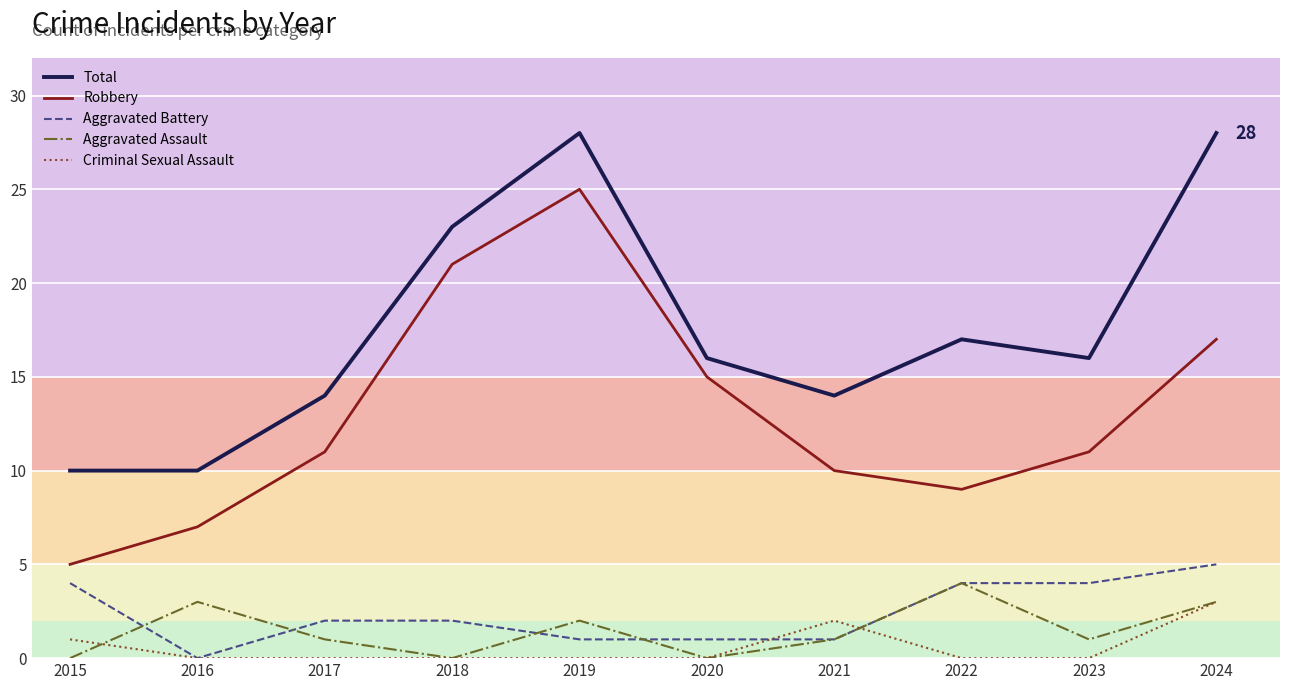

Is this an area chart (filled region under the line)?

No